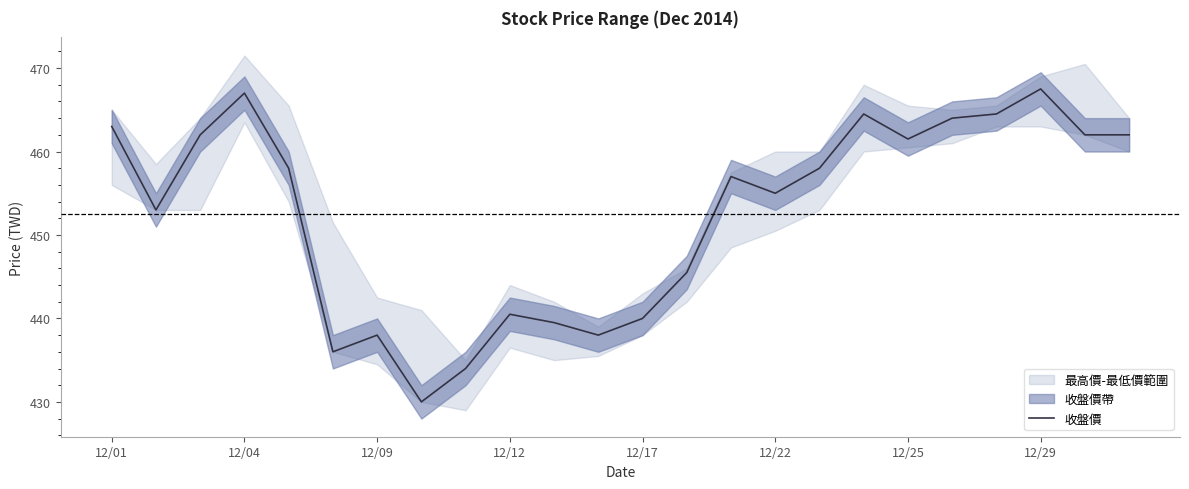

What is the change in value from 14 to 16?

+1.0